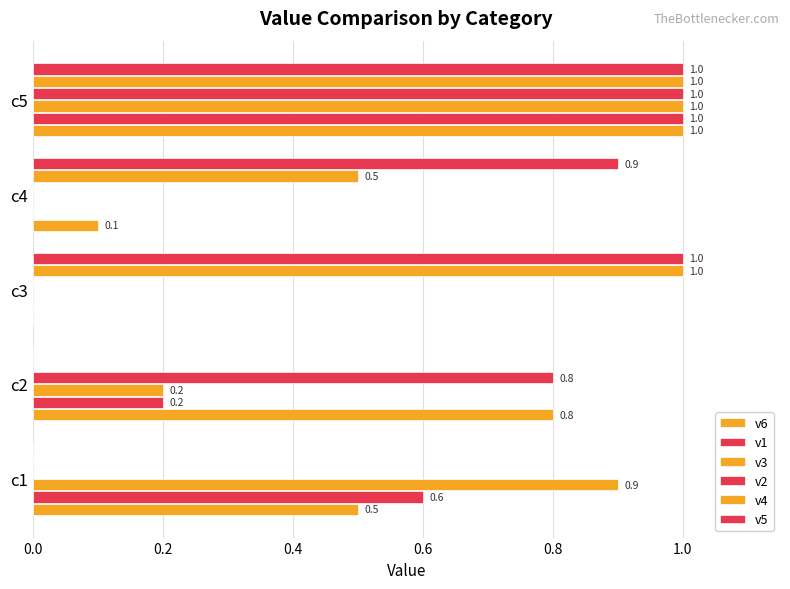

How many values in the v3 series exceed 0?

3